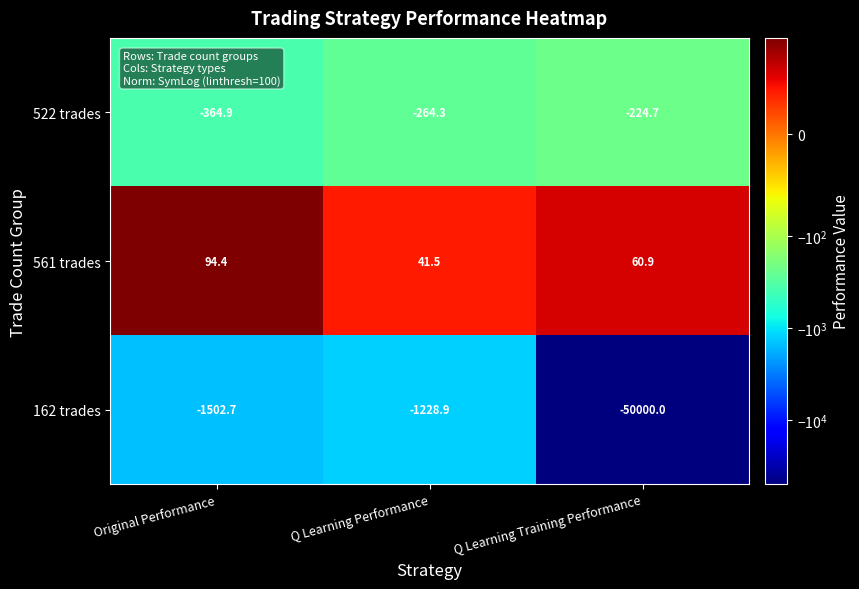

What is the maximum value shown in the chart?

94.4